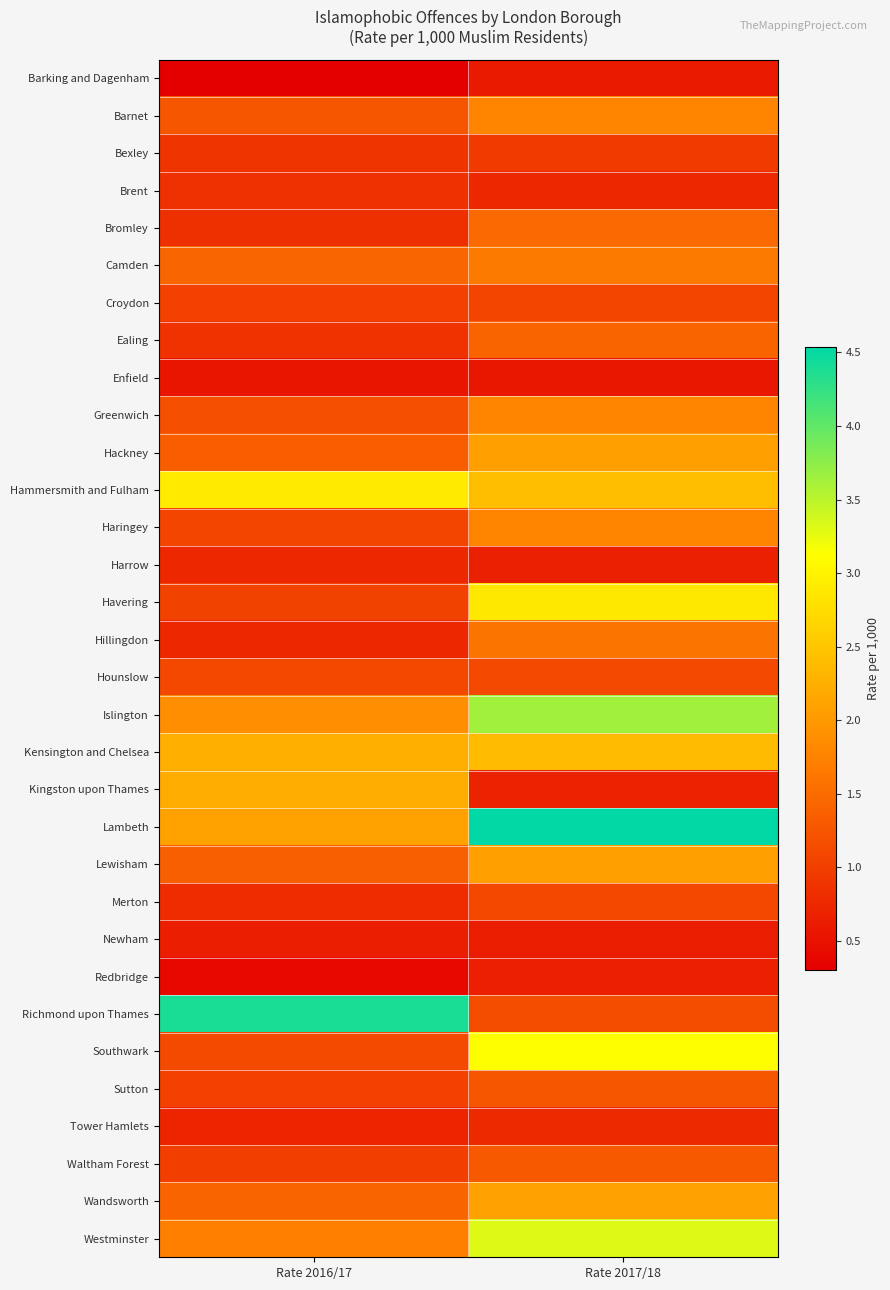

Between Rate 2017/18 and Rate 2016/17, which is larger?

Rate 2017/18